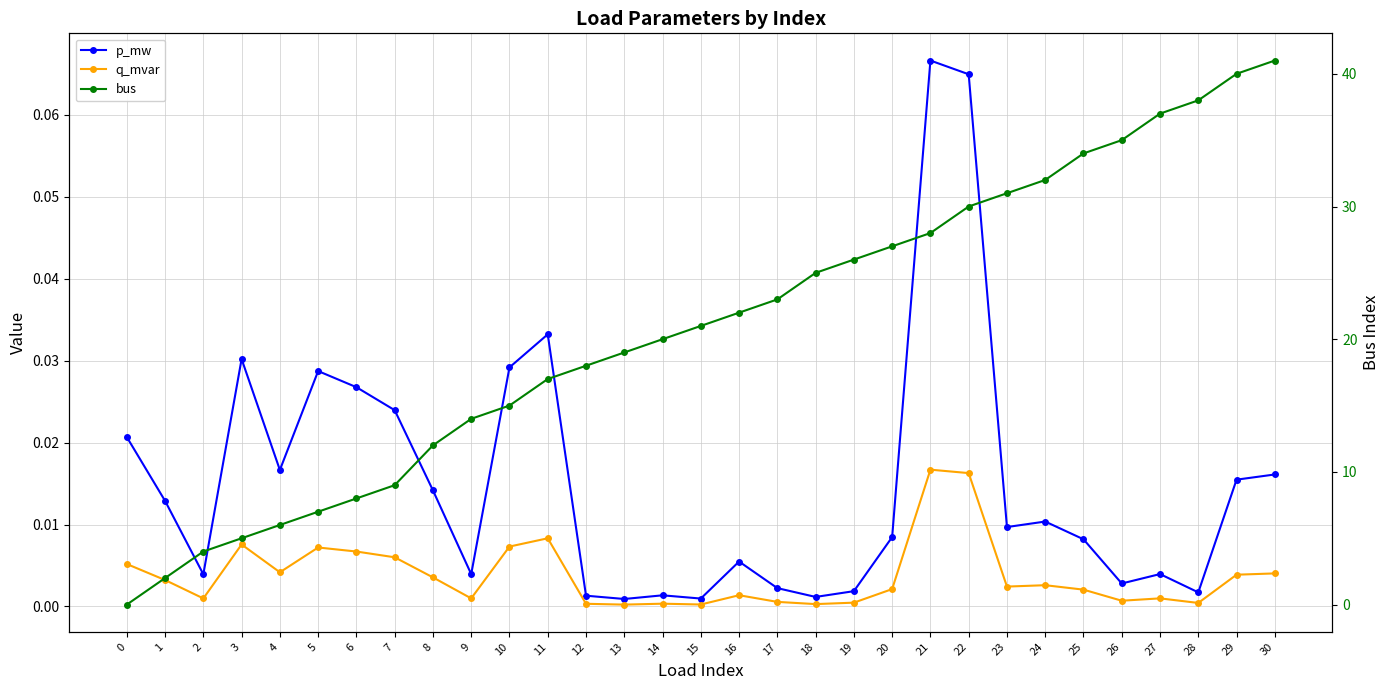

After their last crossing, which series has the higher values: bus or q_mvar?

bus